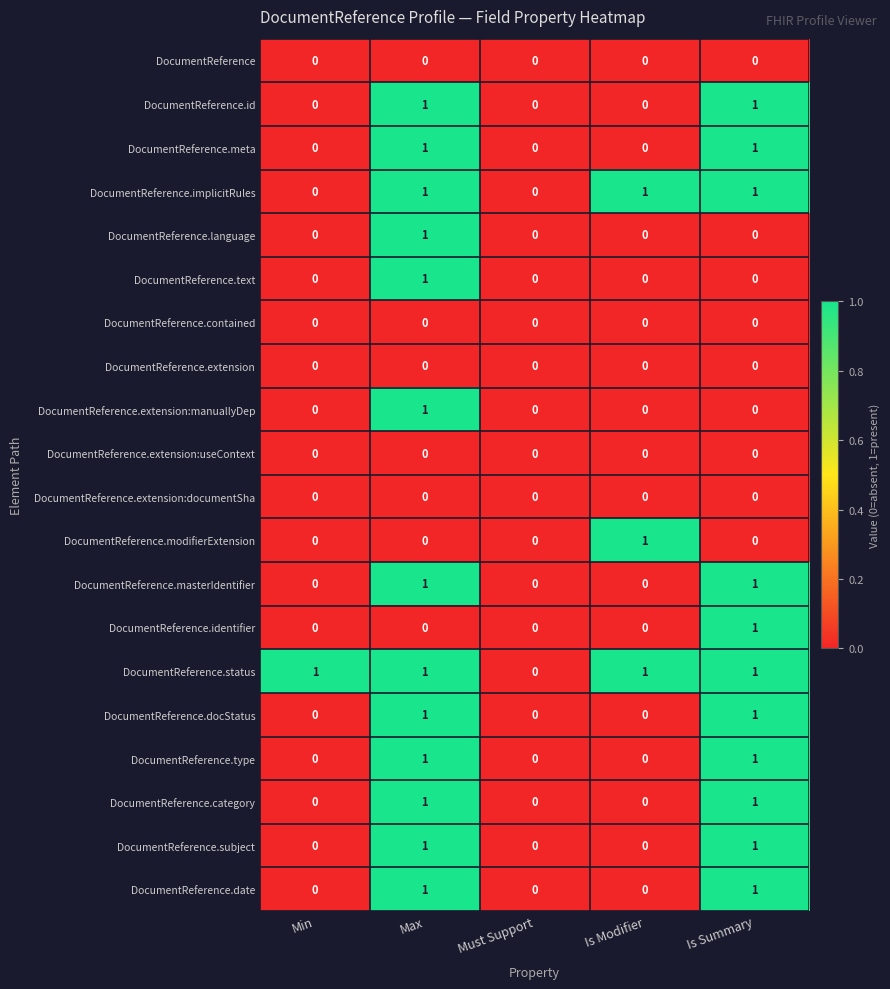

What is the total value across all series at Min?

1